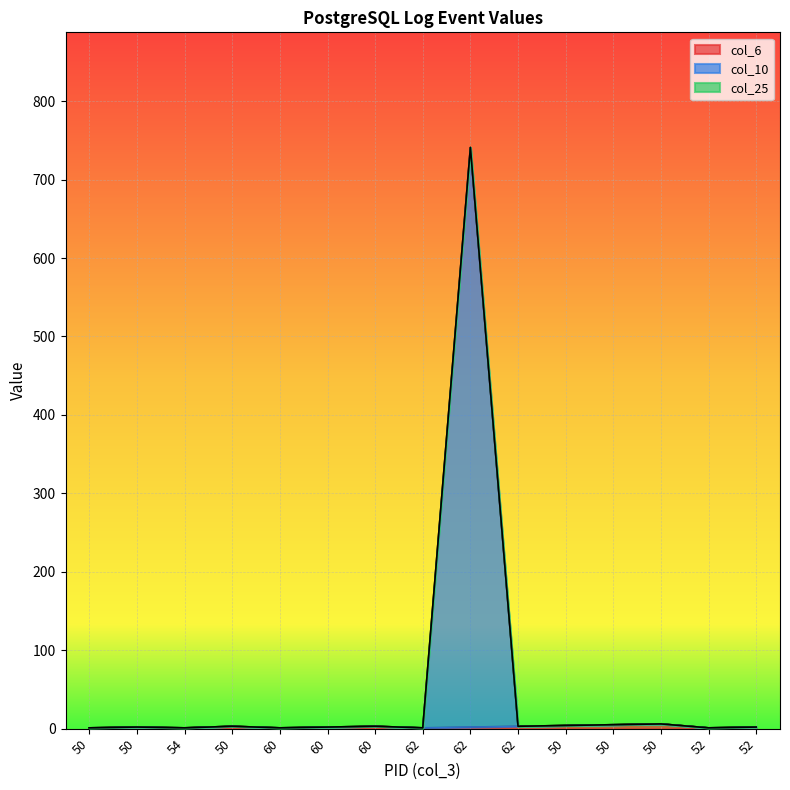

What is the value of the col_6 point at the 4th from the left?

1